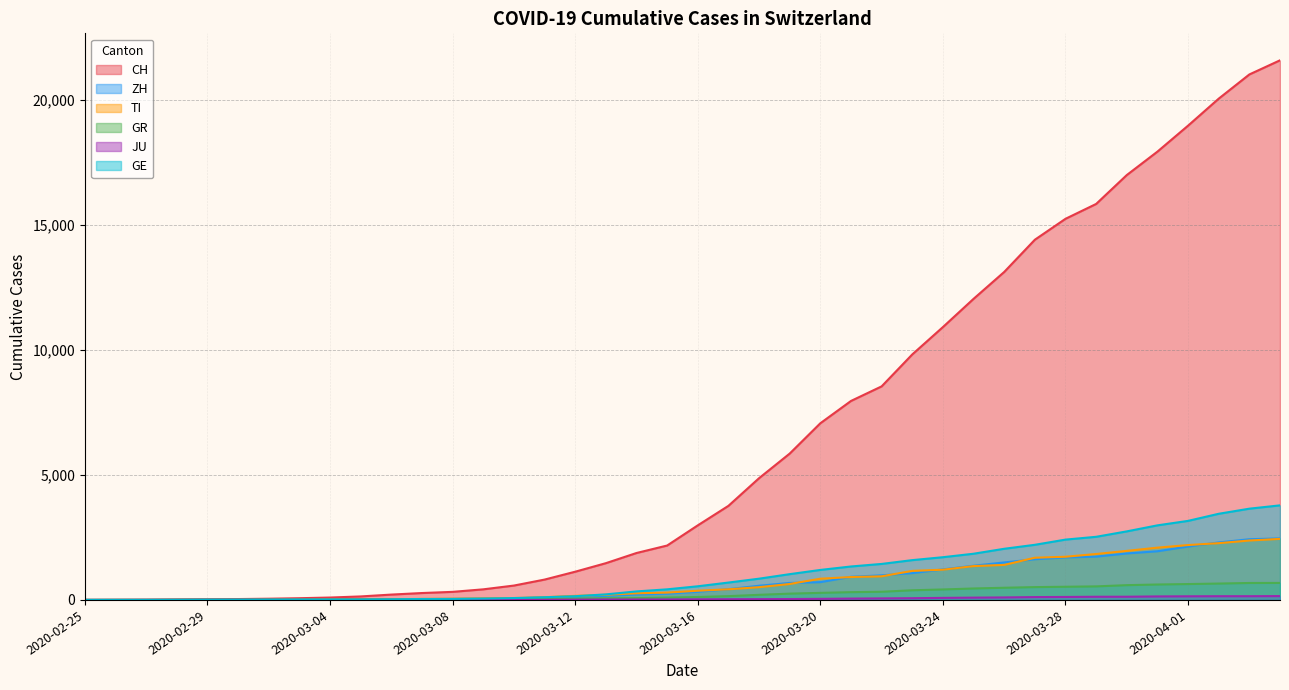

Which series has the widest spread of values?

CH